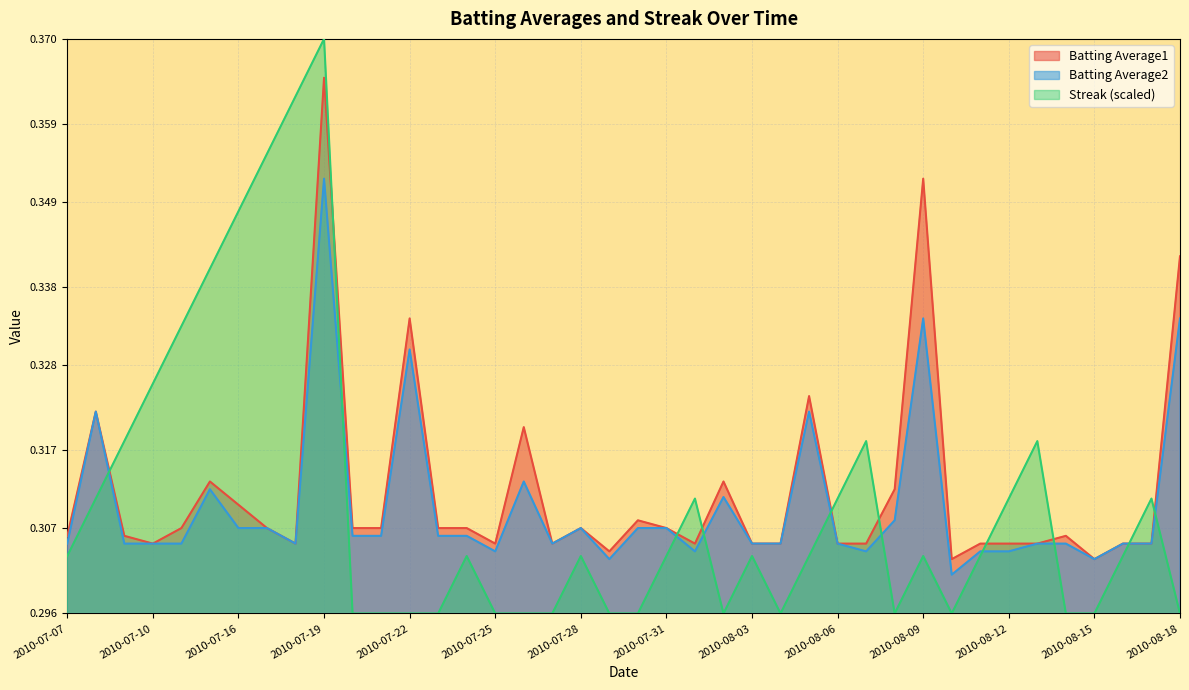

What is the value of the Batting Average1 point at the 7th from the left?

0.3